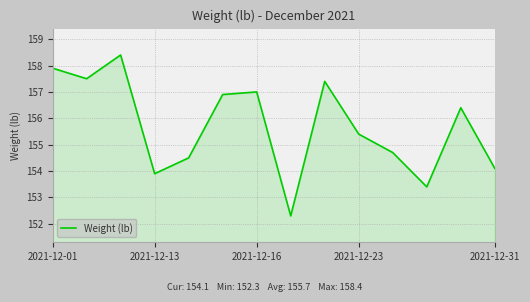

What is the maximum value shown in the chart?

158.4